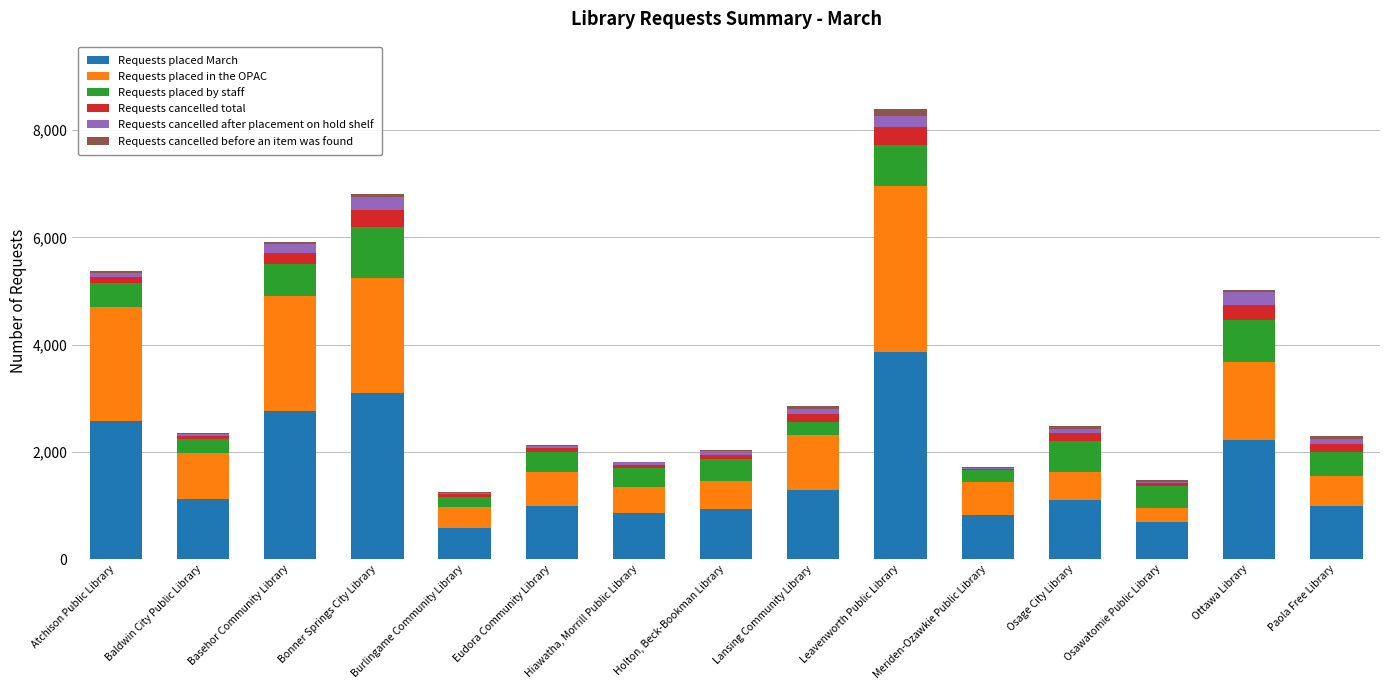

The value of Requests placed March at Meriden-Ozawkie Public Library is 1477. True or false?

False